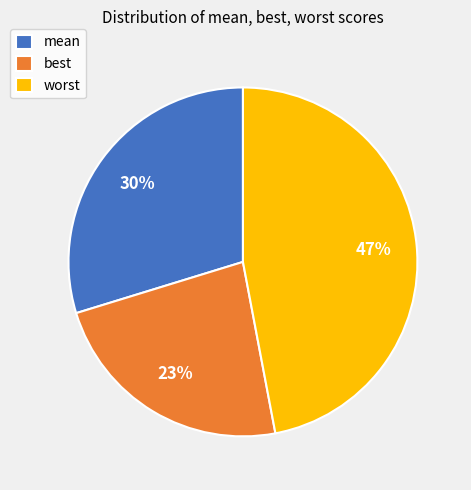

How many slices are in this pie chart?

3